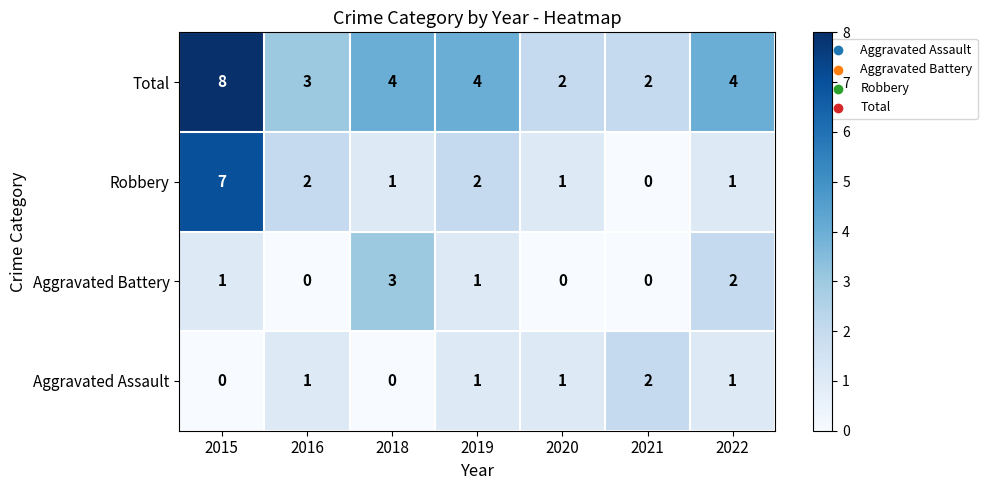

The value of Aggravated Assault at 2015 is 1. True or false?

False